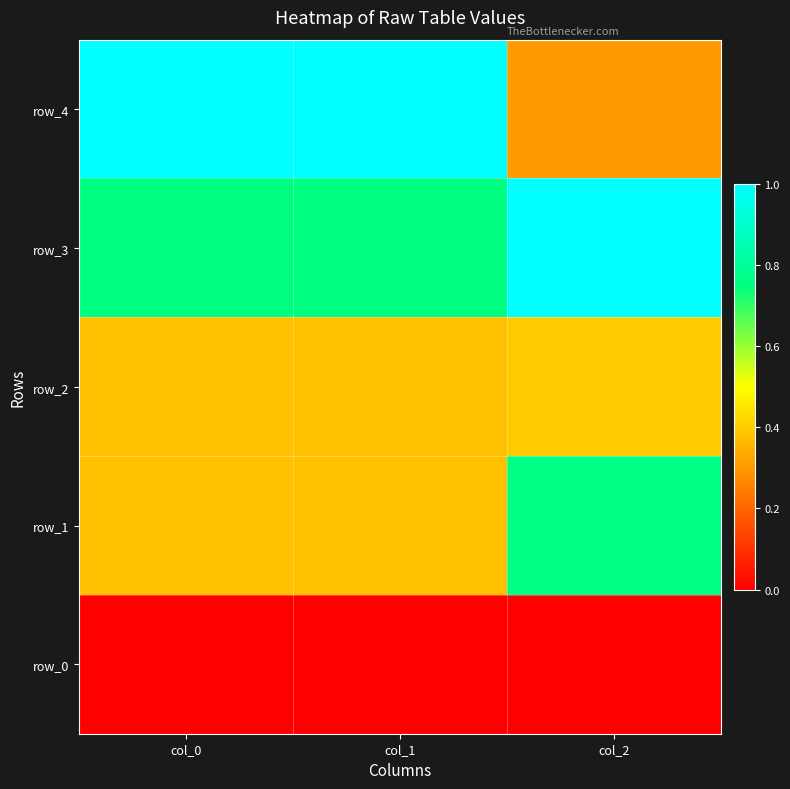

At which category is the sum across all series the highest?

col_1